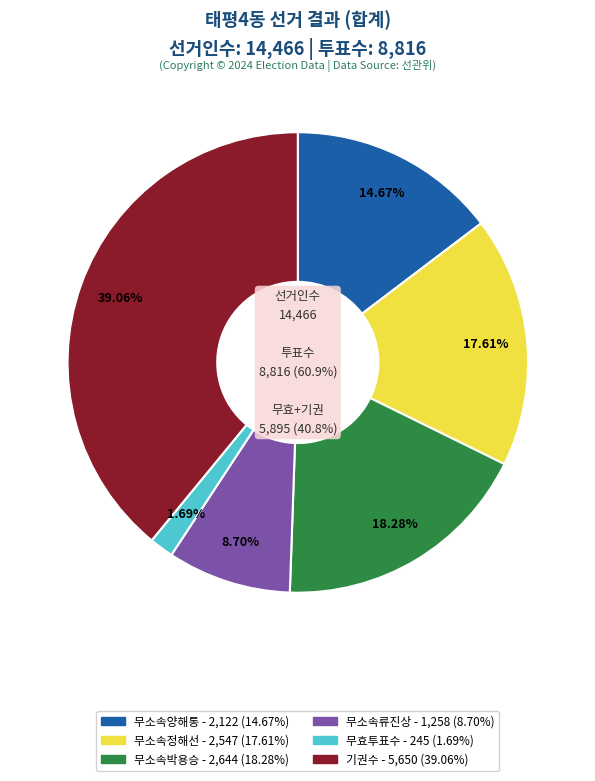

What is the change in value from 무소속박용승 to 무효투표수?

-2399